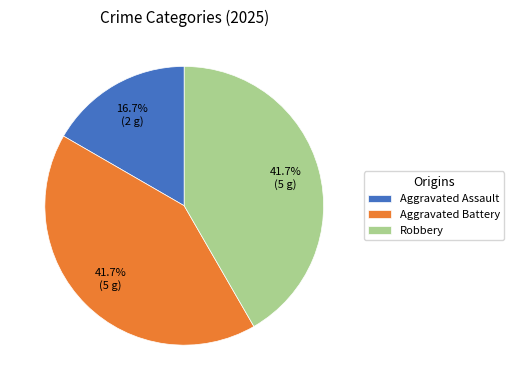

How many slices are in this pie chart?

3